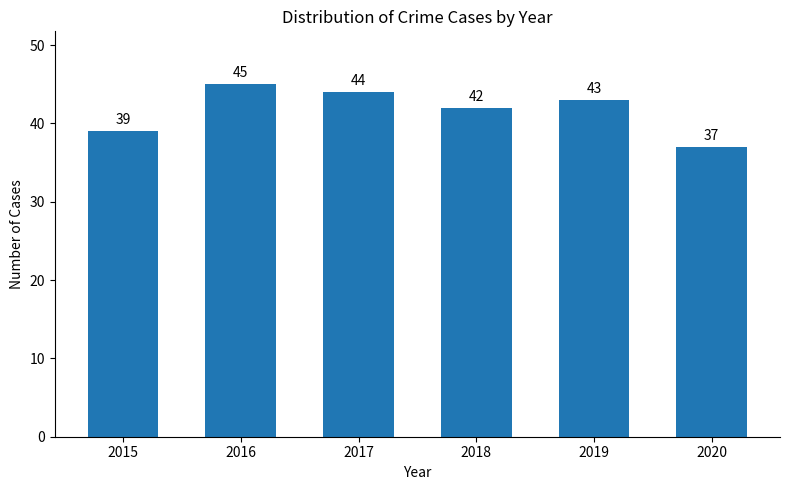

What is the value of the 3rd bar from the left?

44